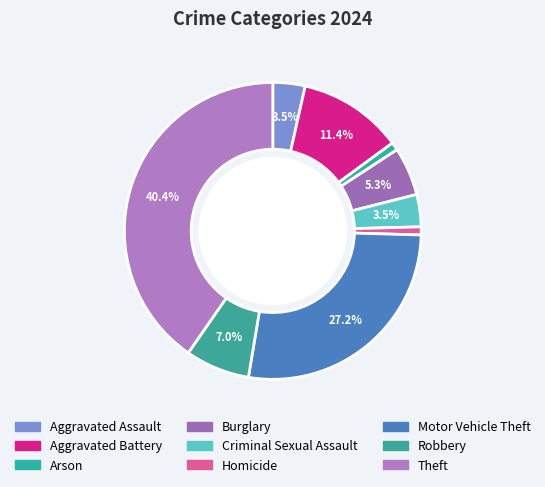

How many segments does this pie chart have?

9